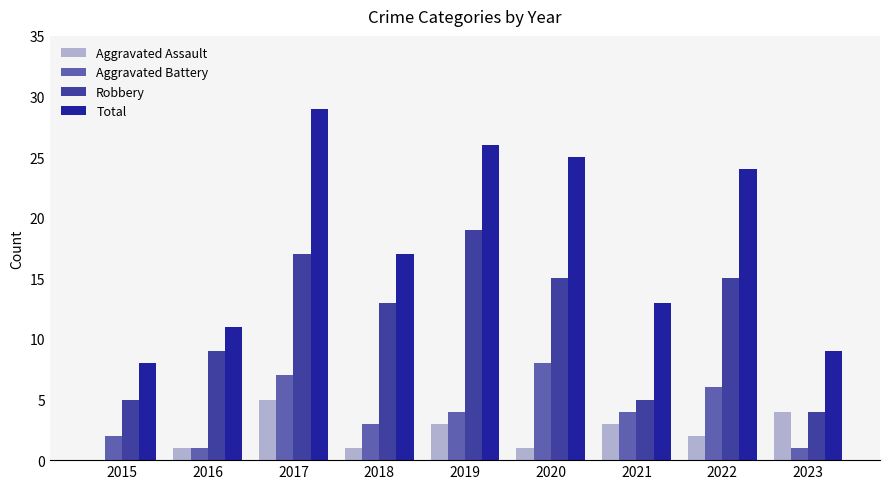

At which label does Total first exceed 17?

2017